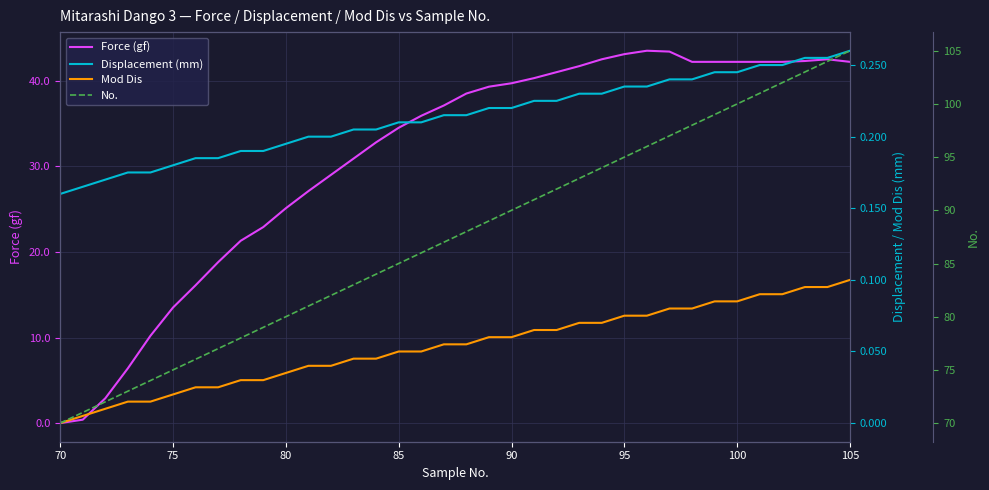

The Force (gf) series shows 43.1 at 95. True or false?

True